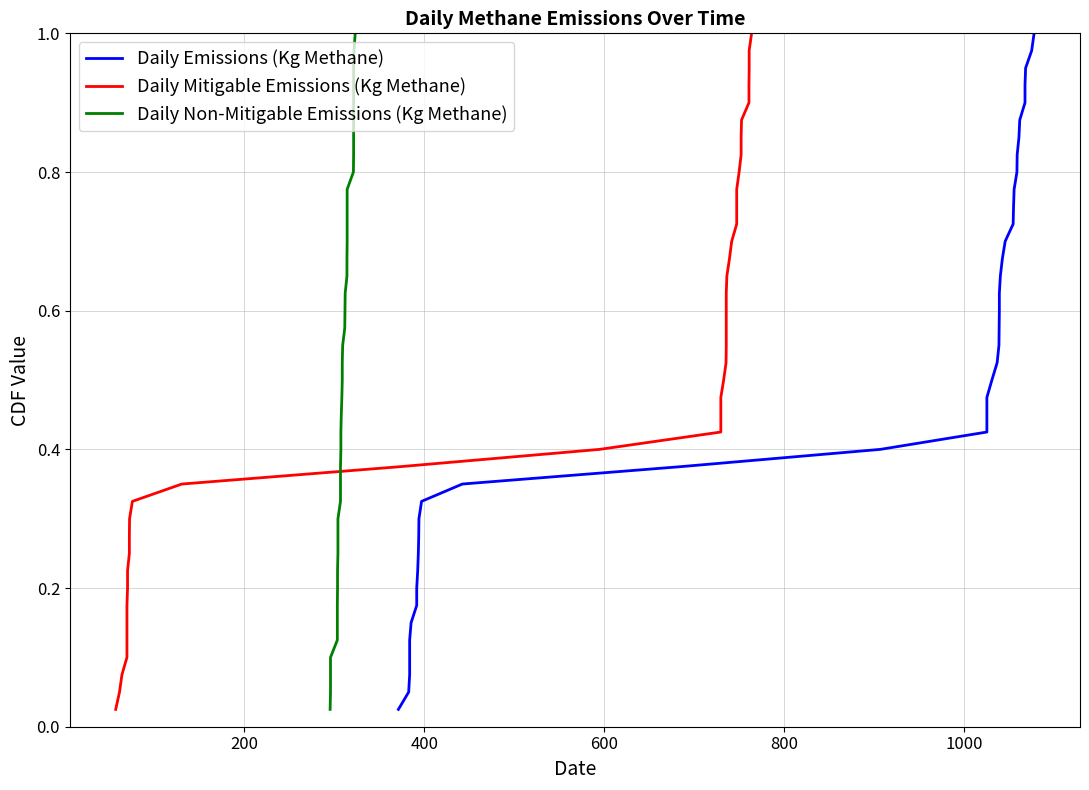

At how many categories does at least one series exceed 0?

40